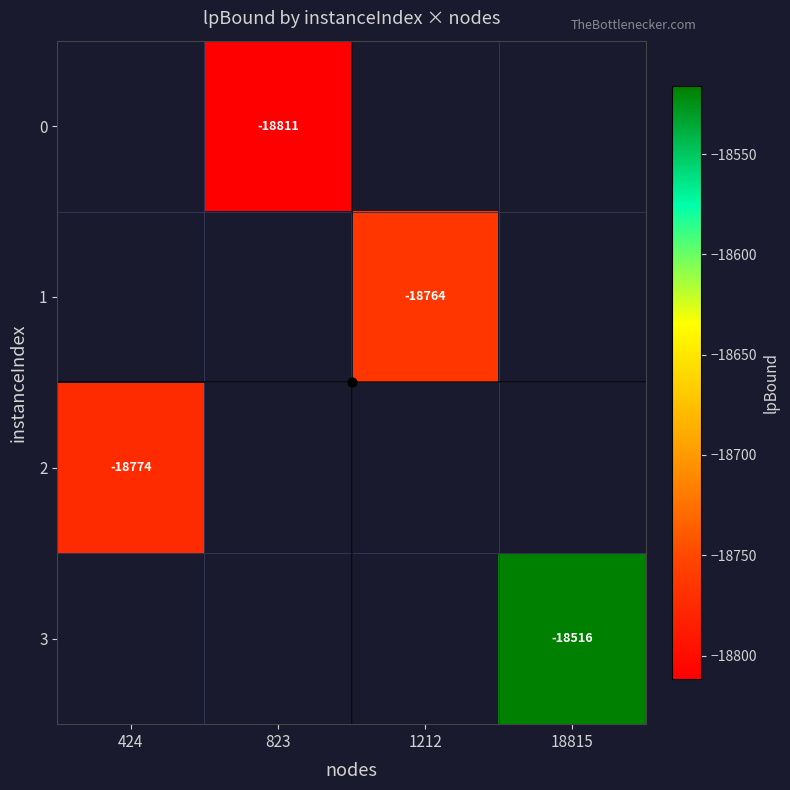

Count the number of categories in the chart.

4